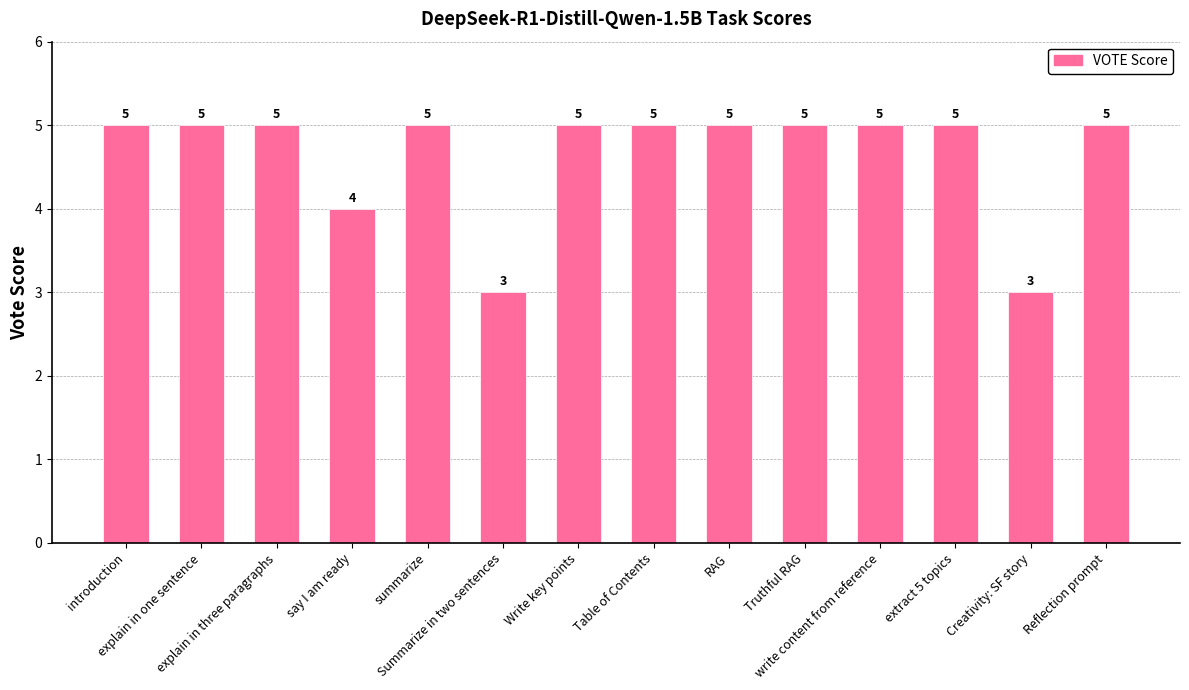

What is the value of the 14th bar from the left?

5